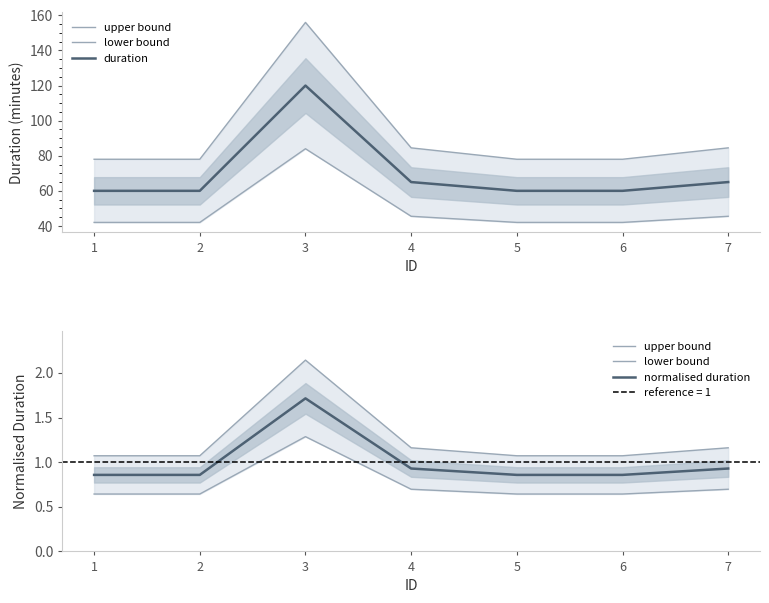

At 3, list the series in order from smallest to largest.

lower bound, normalised duration, upper bound, duration